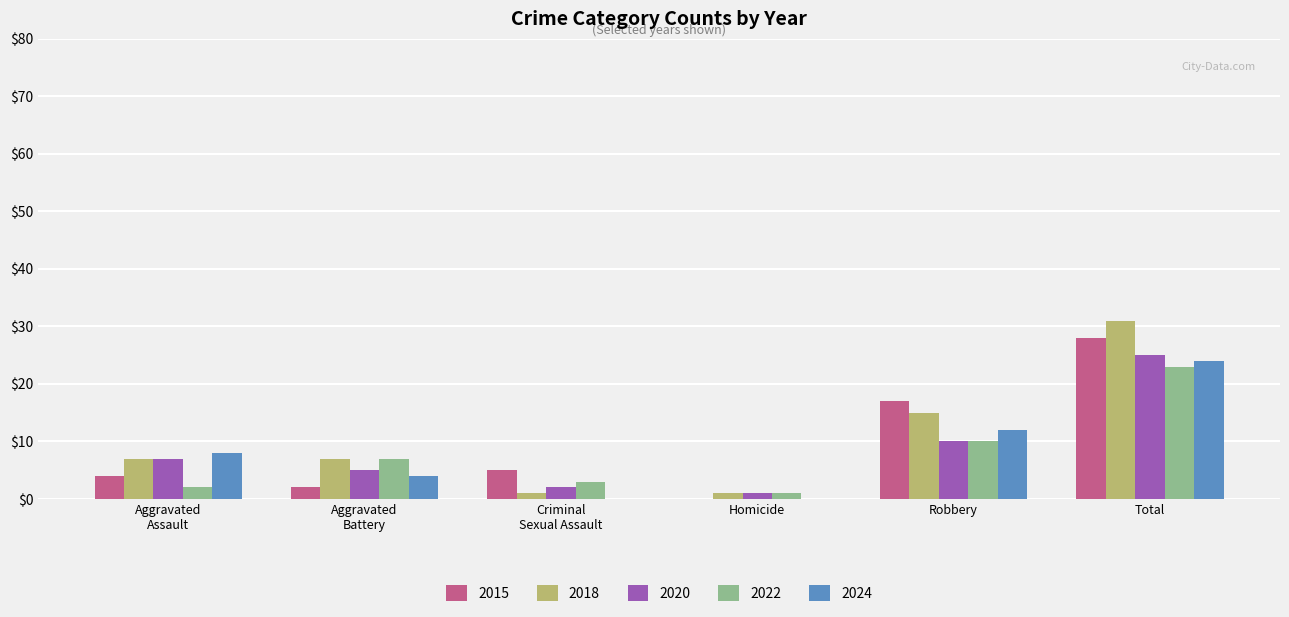

At which category is the sum across all series the highest?

Total